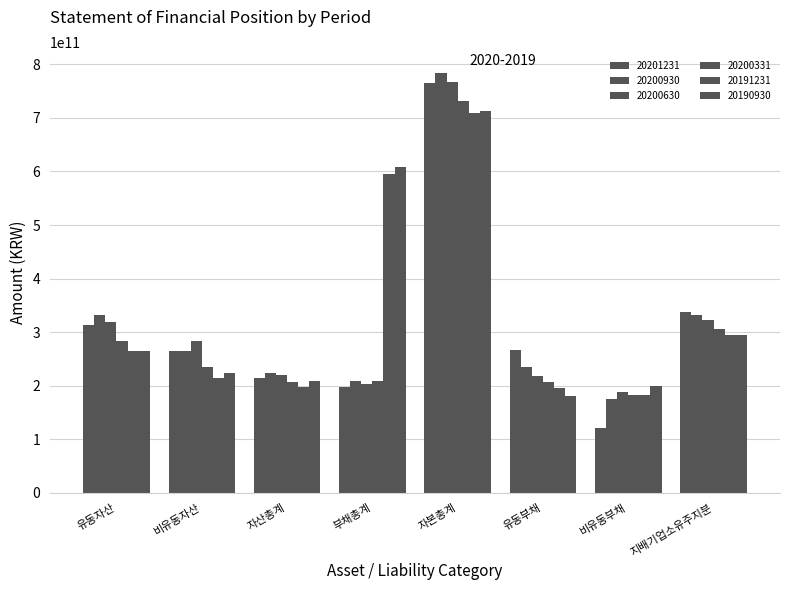

What is the spread (max minus min) of values at 비유동자산?

68987828048